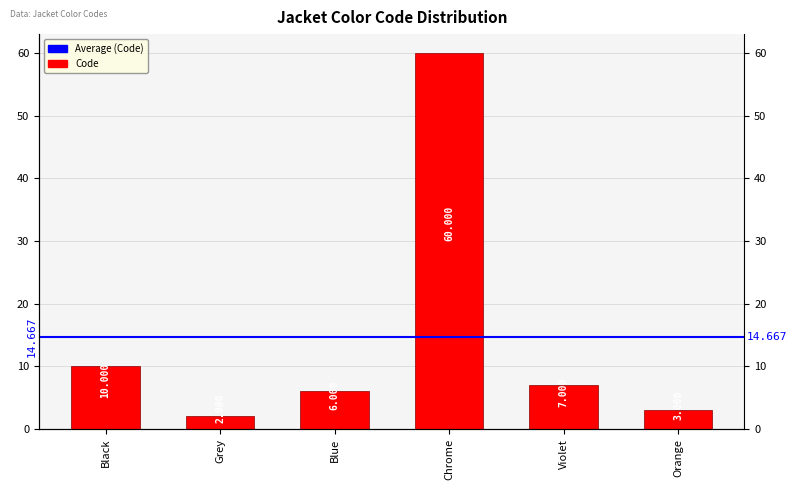

How many data points are less than 7?

3